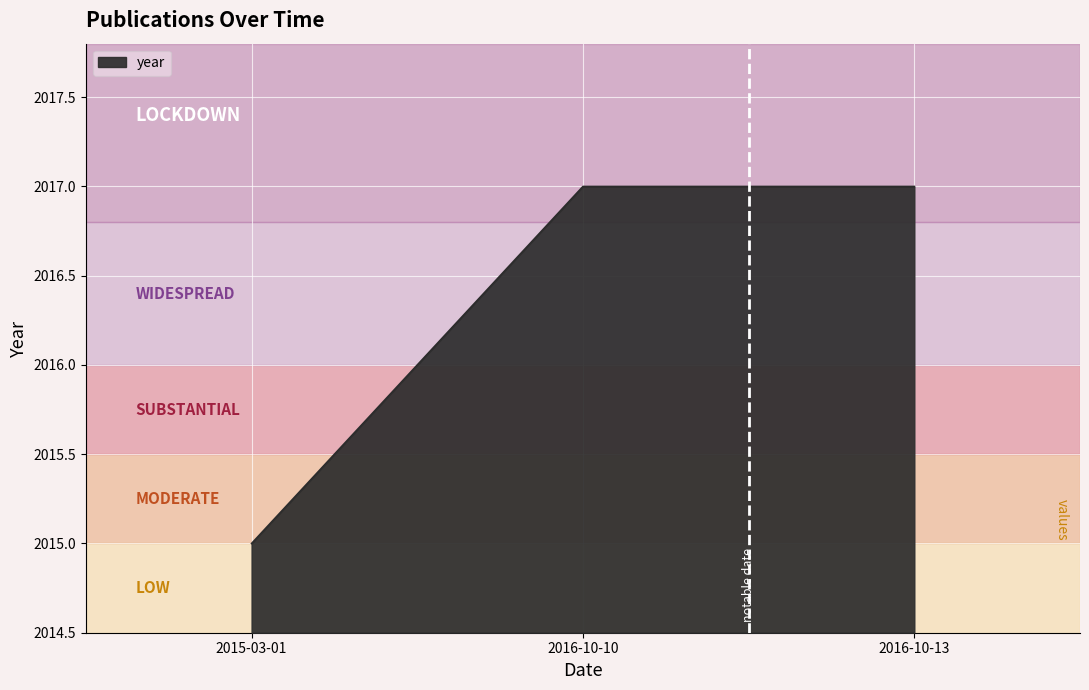

What is the greatest value displayed?

2017